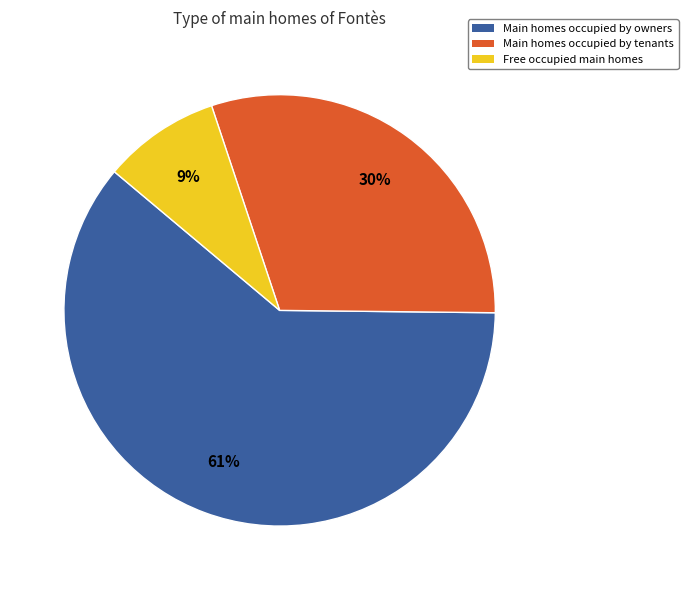

To the nearest percent, what is the difference between the largest and smallest slice percentages?

52%